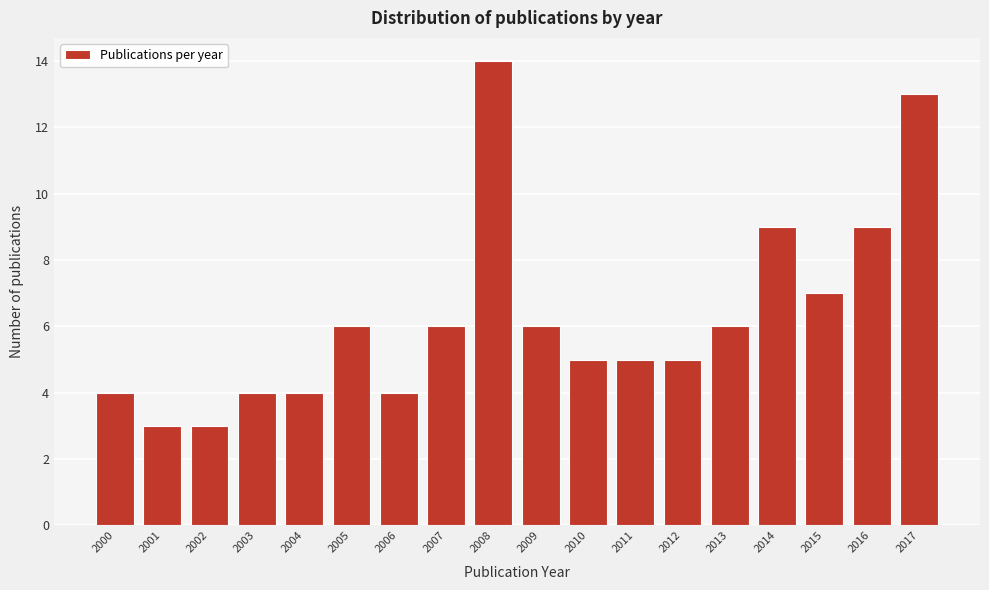

Reading right to left, what are all the values shown in this chart?

2017=13	2016=9	2015=7	2014=9	2013=6	2012=5	2011=5	2010=5	2009=6	2008=14	2007=6	2006=4	2005=6	2004=4	2003=4	2002=3	2001=3	2000=4